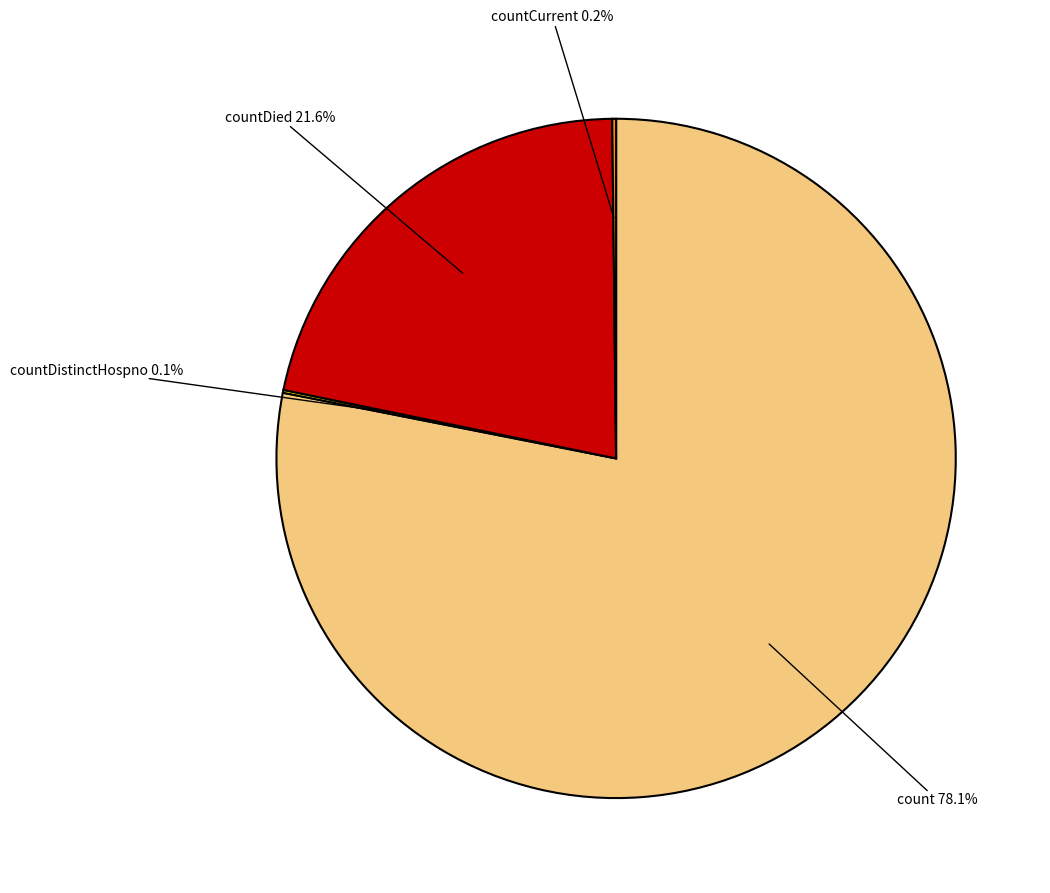

Is there any slice that represents more than half of the pie?

Yes